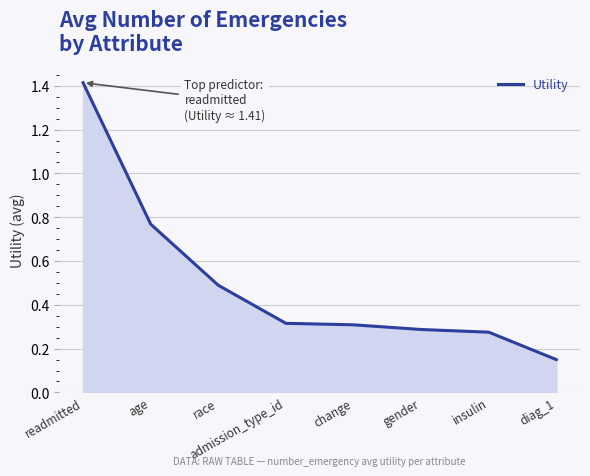

Which has a higher value, race or insulin?

race